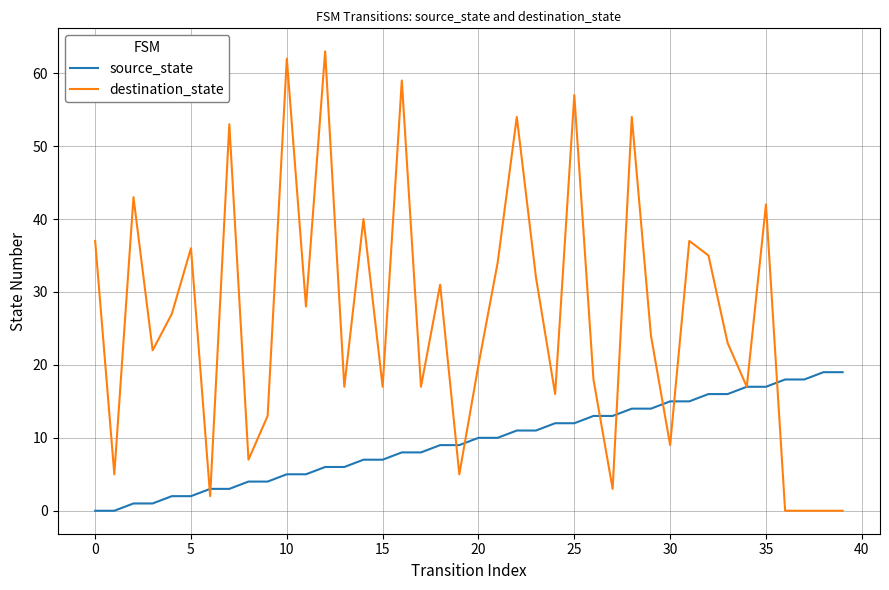

List the series in order of their overall mean, highest first.

destination_state, source_state